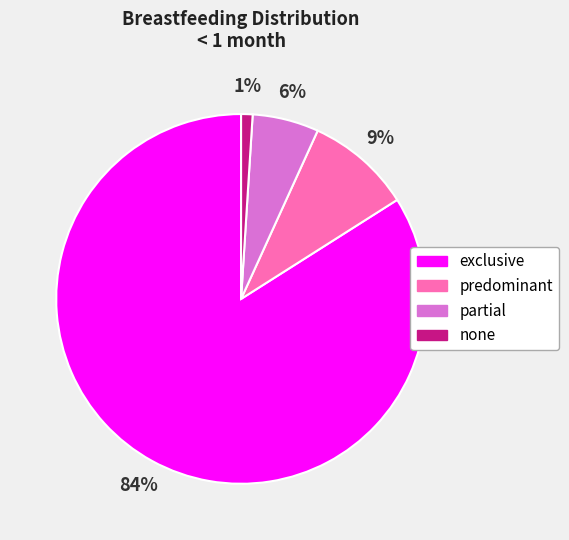

To the nearest percent, what is the average slice percentage?

25%